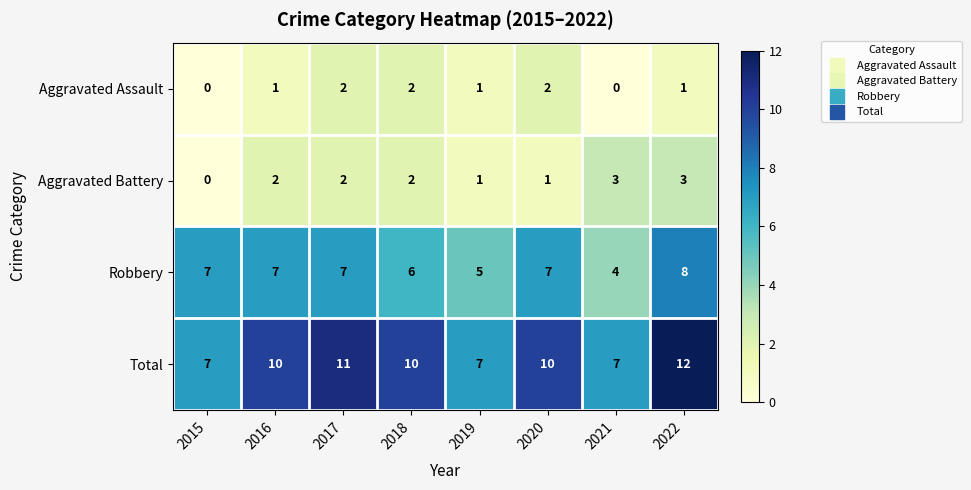

Which series changed the most between 2019 and 2022?

Total